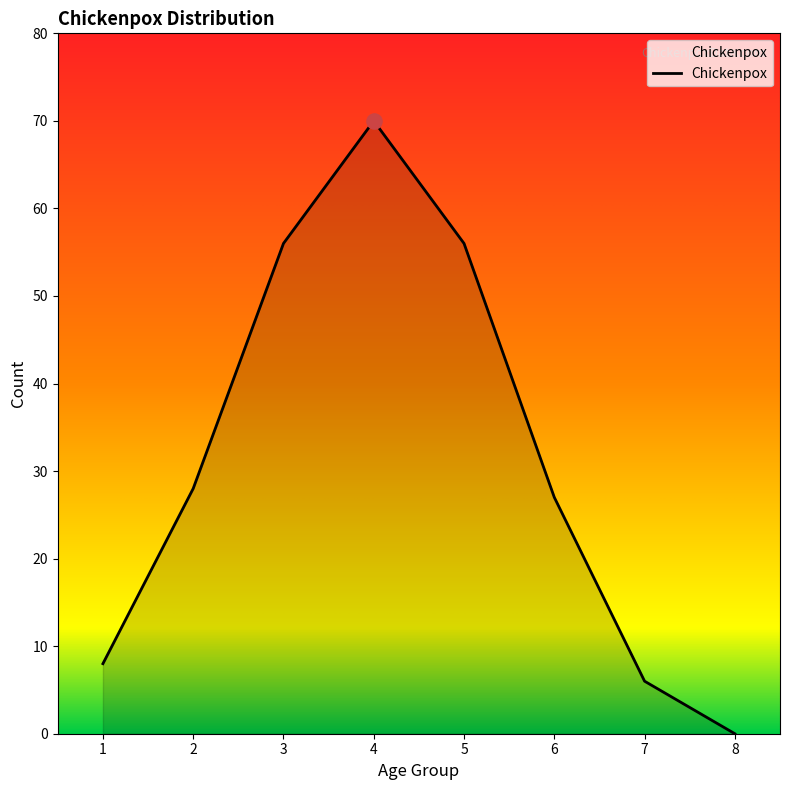

Between 5 and 4, which is larger?

4